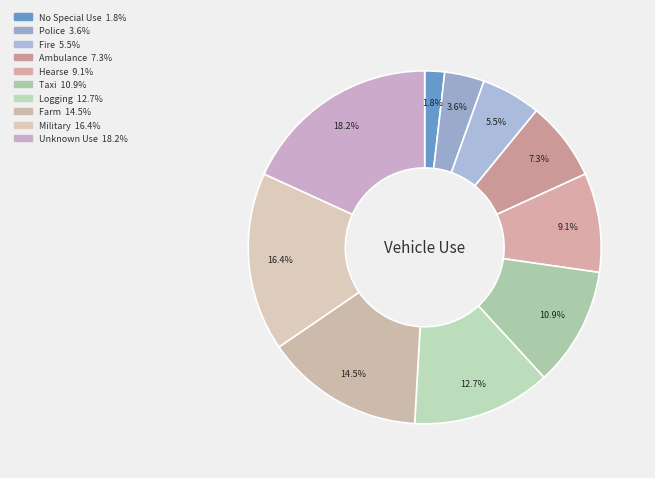

How many slices are in this pie chart?

10